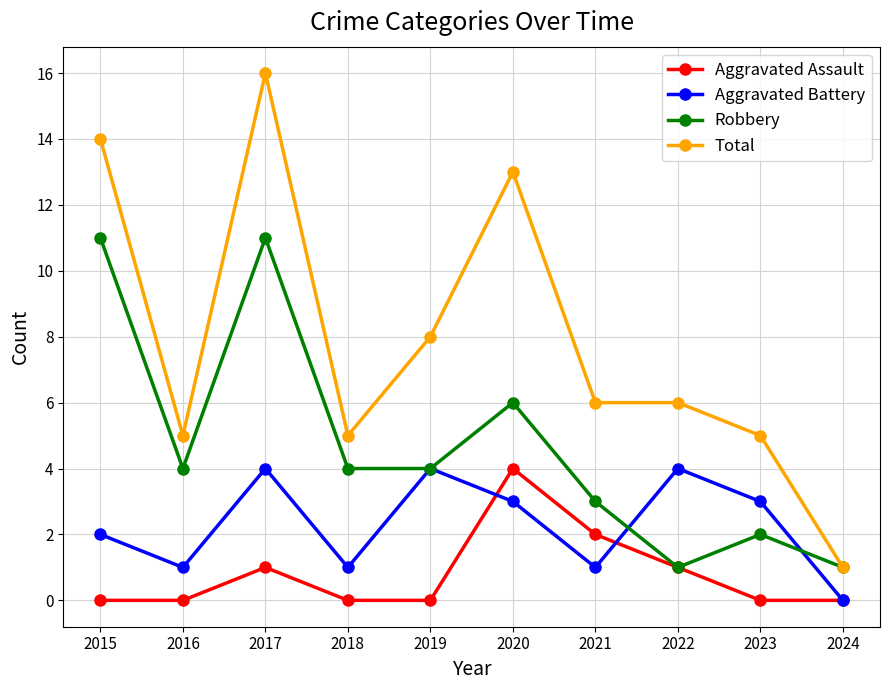

How many distinct data groups are displayed?

4